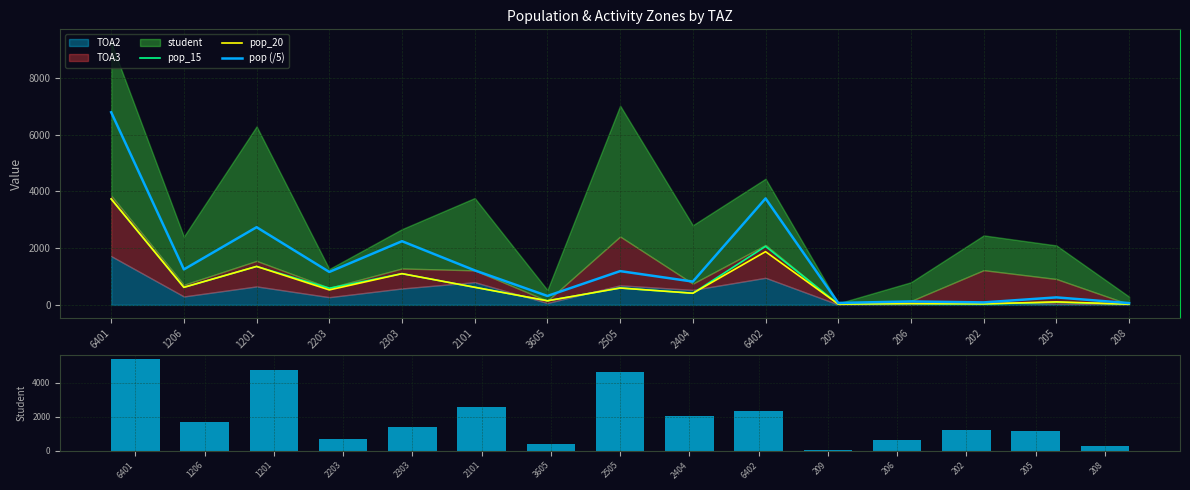

At which category does the chart reach its minimum across all series?

208